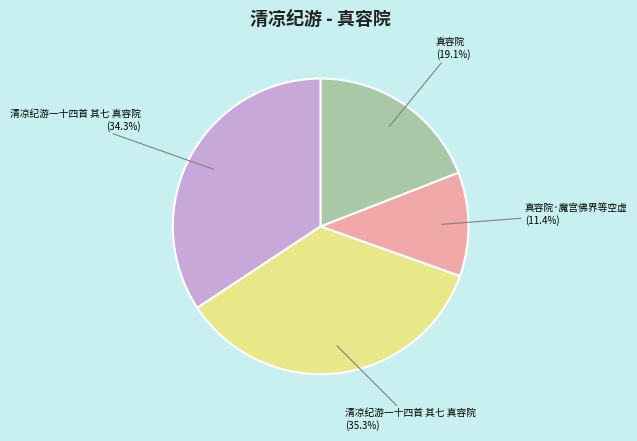

Does any single category account for the majority?

No